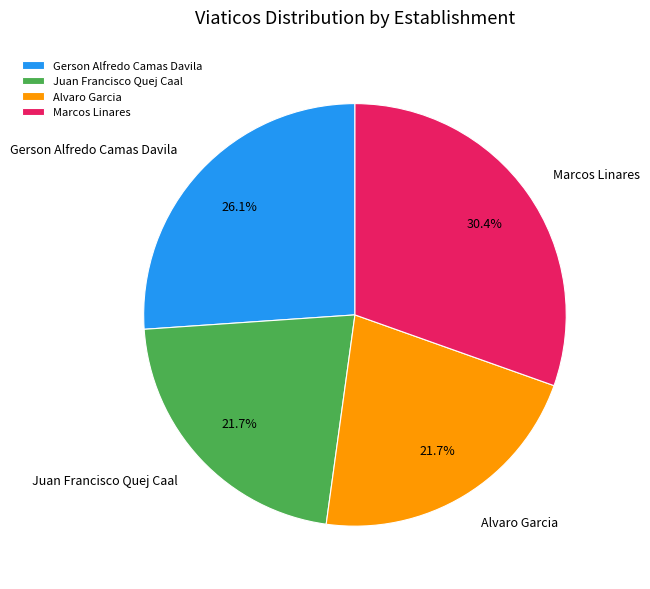

Is Marcos Linares the majority of the pie?

No